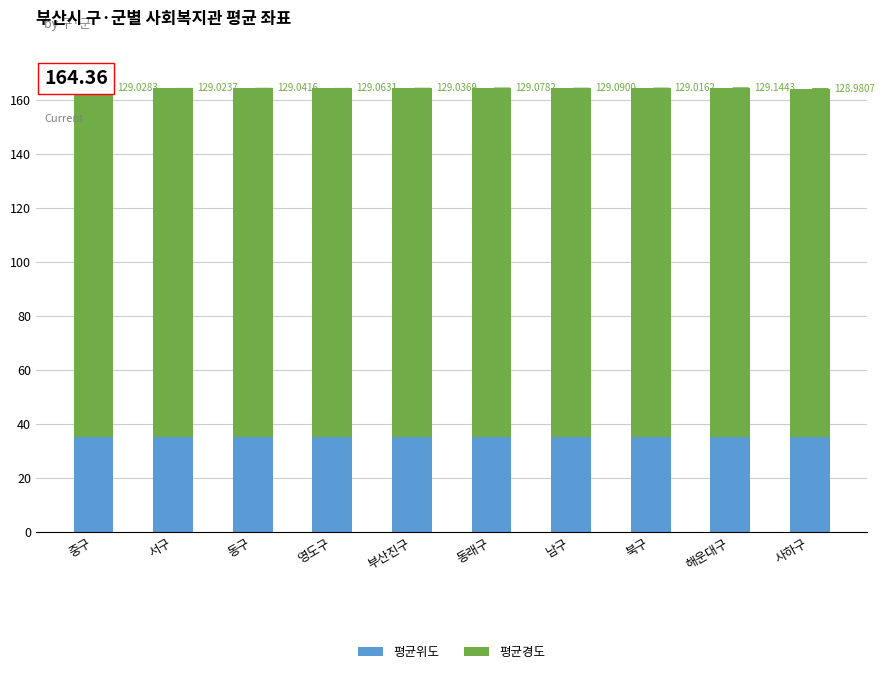

What is the total value across all series at 부산진구?

164.2